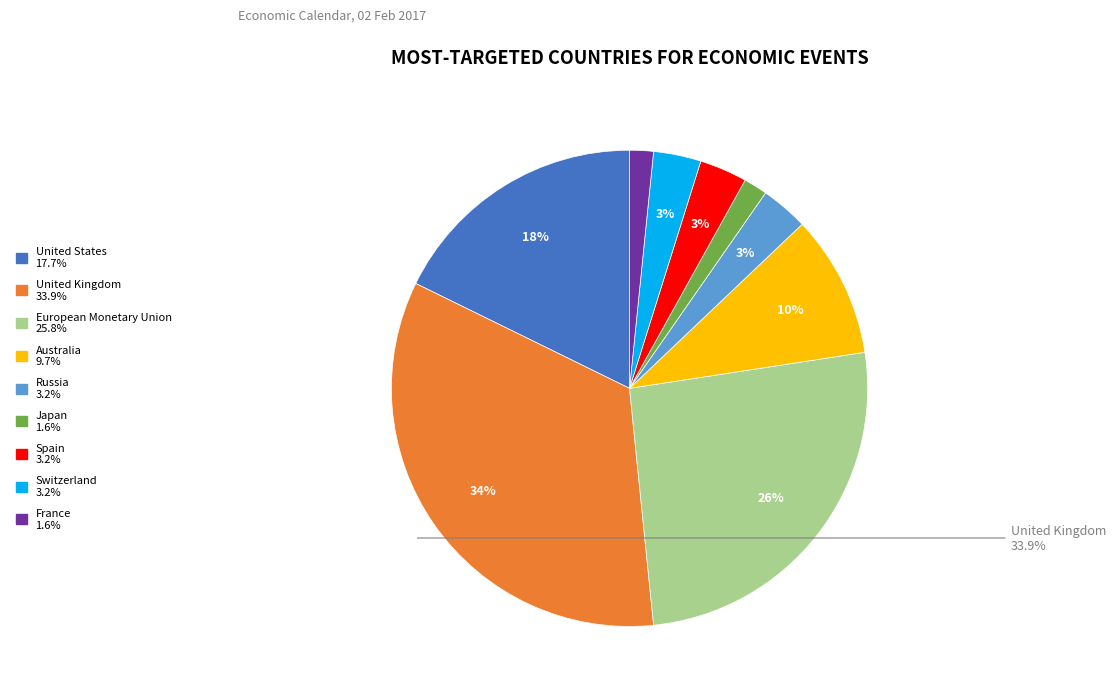

Does any single category account for the majority?

No